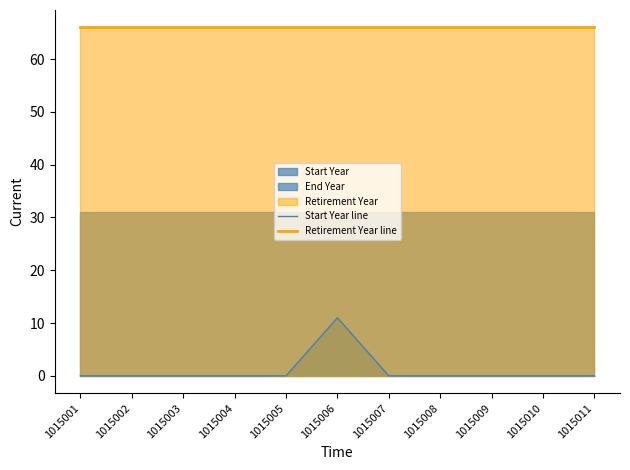

Does the chart display data point markers on the line(s)?

No